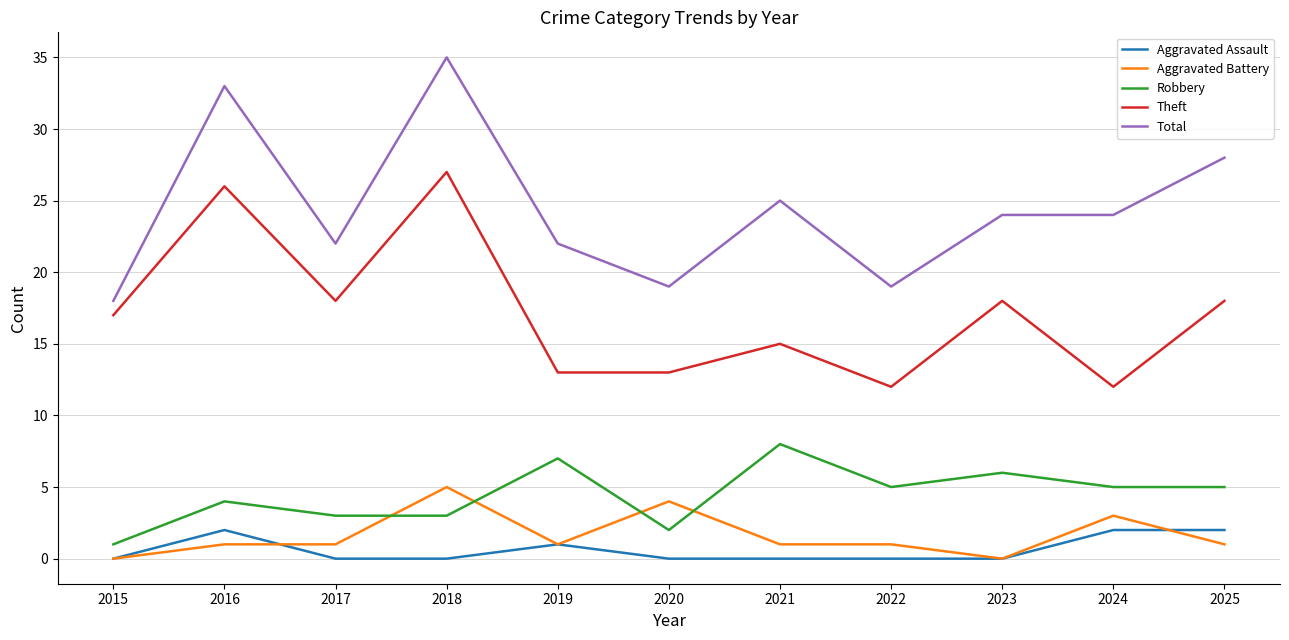

What is the maximum value shown in the chart?

35